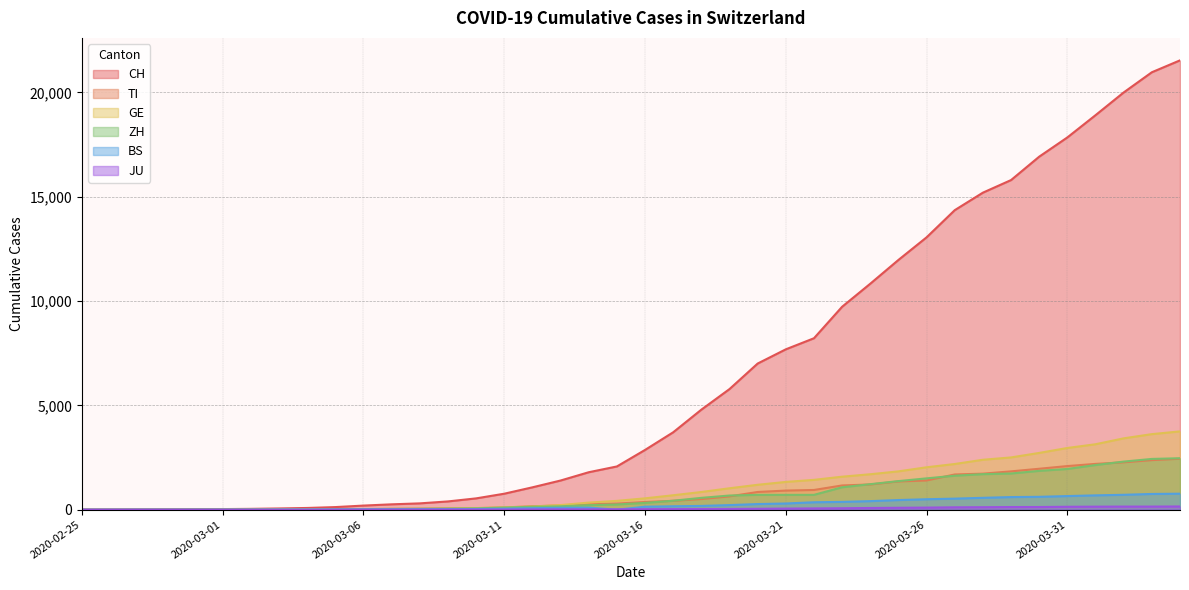

List the labels in order of ZH value, smallest first.

2020-02-25, 2020-02-26, 2020-02-27, 2020-02-28, 2020-02-29, 2020-03-01, 2020-03-02, 2020-03-03, 2020-03-04, 2020-03-05, 2020-03-06, 2020-03-07, 2020-03-08, 2020-03-09, 2020-03-10, 2020-03-11, 2020-03-12, 2020-03-13, 2020-03-14, 2020-03-15, 2020-03-16, 2020-03-17, 2020-03-18, 2020-03-19, 2020-03-20, 2020-03-21, 2020-03-22, 2020-03-23, 2020-03-24, 2020-03-25, 2020-03-26, 2020-03-27, 2020-03-28, 2020-03-29, 2020-03-30, 2020-03-31, 2020-04-01, 2020-04-02, 2020-04-03, 2020-04-04